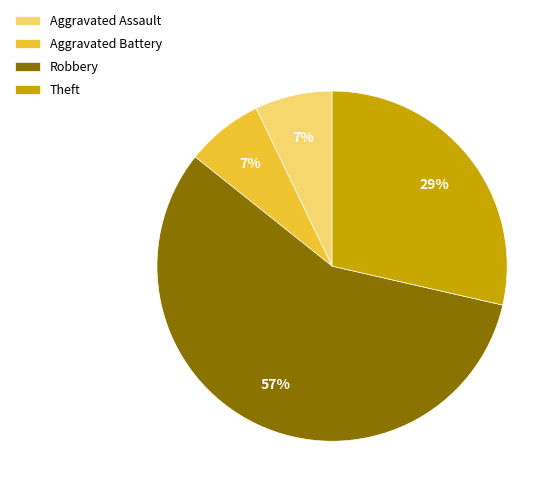

Which slice is the largest?

Robbery